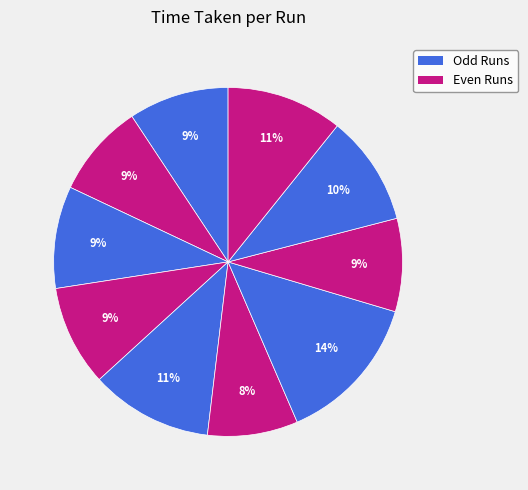

Rank the categories by value from lowest to highest.

#6, #8, #2, #1, #4, #3, #9, #10, #5, #7